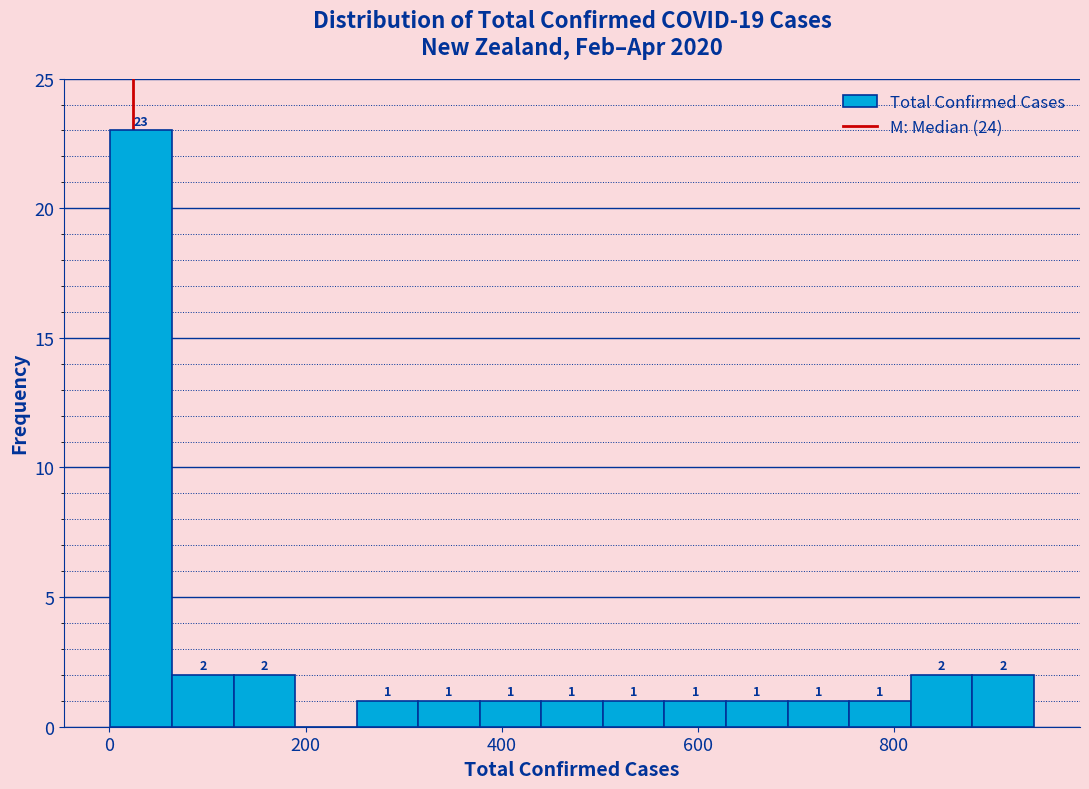

Around what value on the x-axis is the tallest bar? Give the approximate position of its centre, as read against the axis.

40